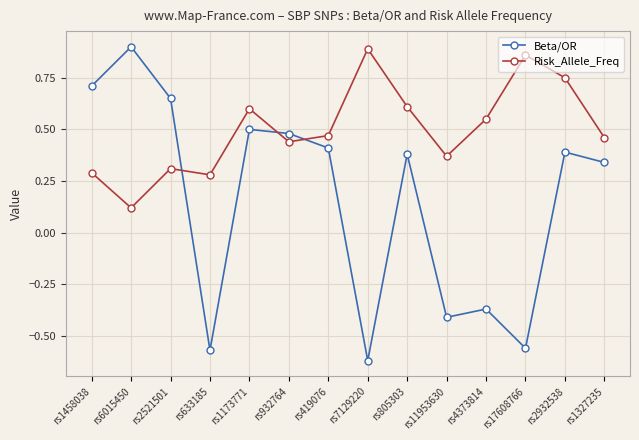

Is this an area chart (filled region under the line)?

No